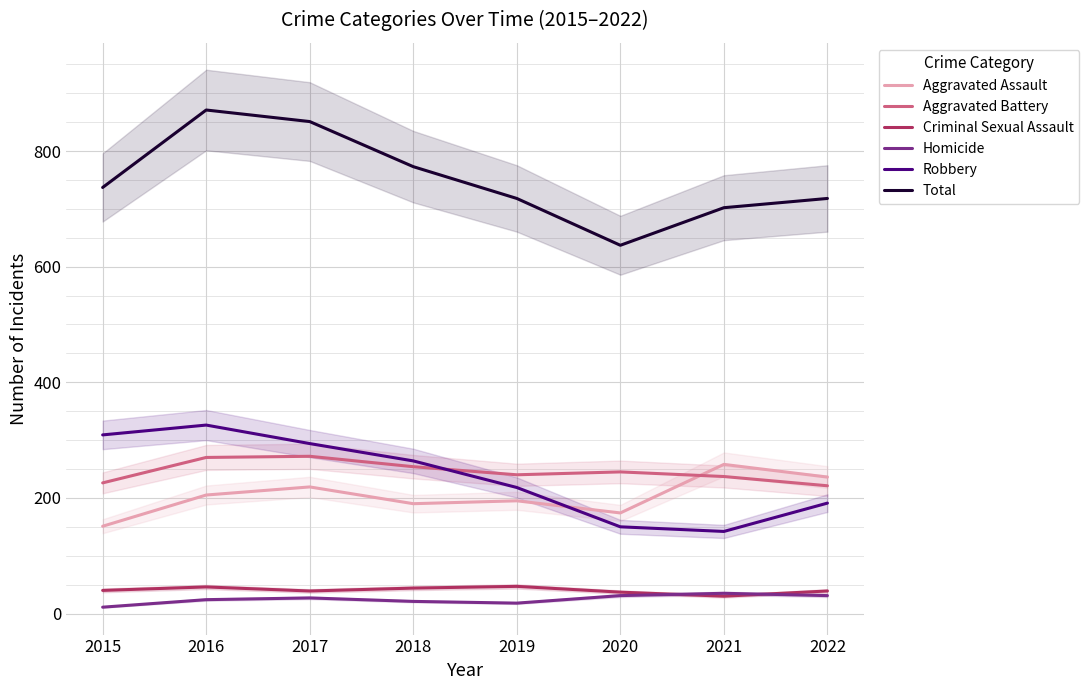

What are all the series names shown in the legend?

Aggravated Assault, Aggravated Battery, Criminal Sexual Assault, Homicide, Robbery, Total